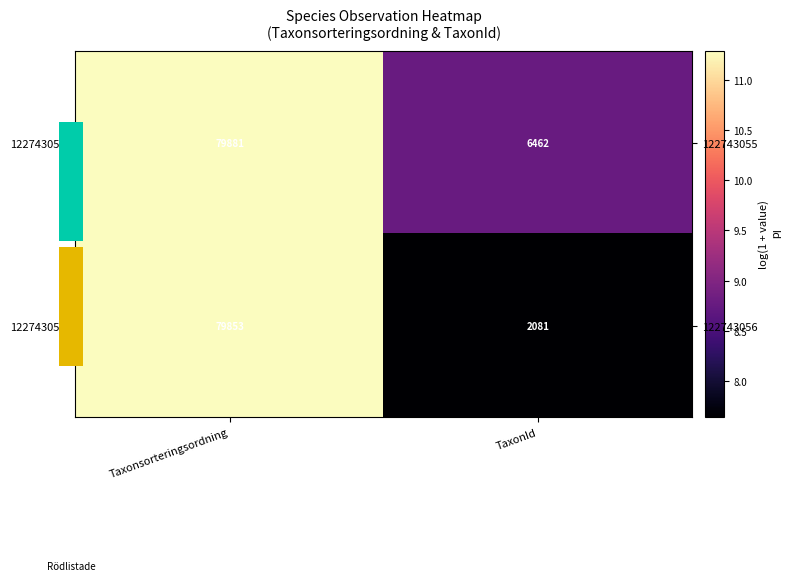

What is the maximum value shown in the chart?

11.3